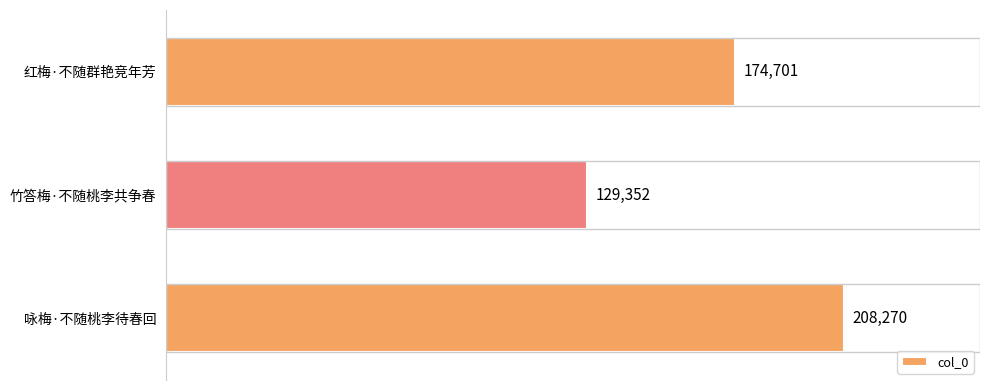

How many values are between 129352 and 208270?

3